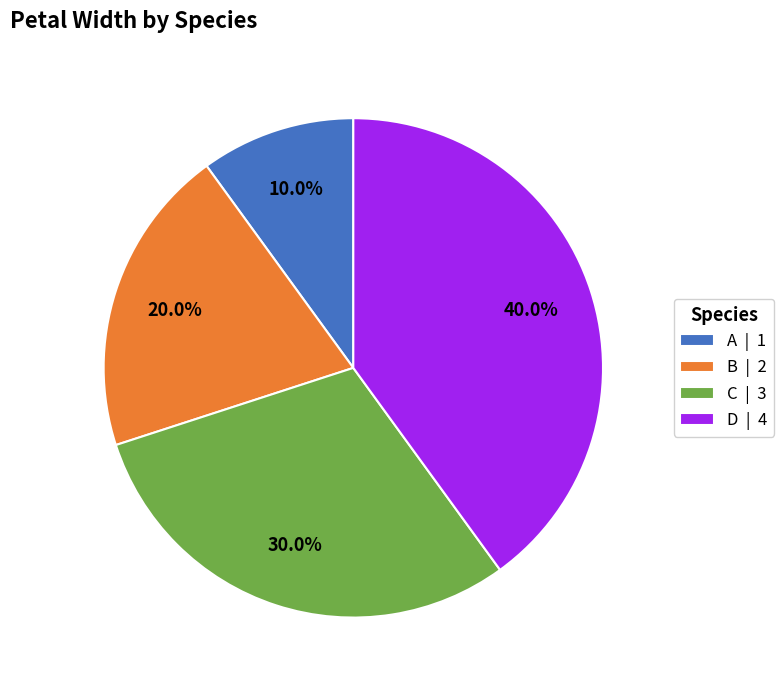

True or false: D accounts for 40% of the total.

True